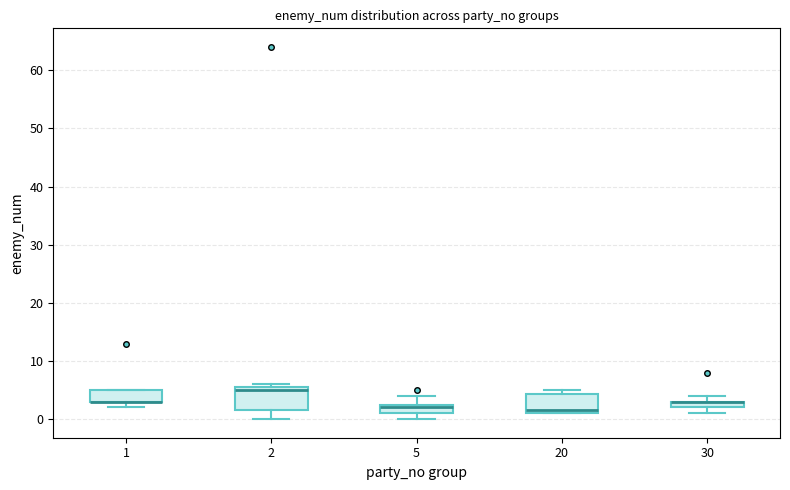

Where is the upper edge of the box at x = 1 on the y-axis? The values are not printed on the chart, so give them approximately, as read against the axis.

5